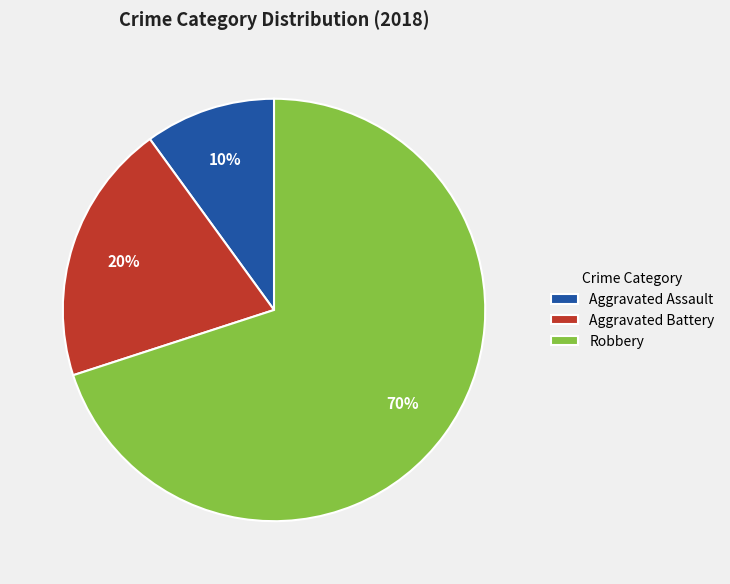

Rank the categories by value from highest to lowest.

Robbery, Aggravated Battery, Aggravated Assault